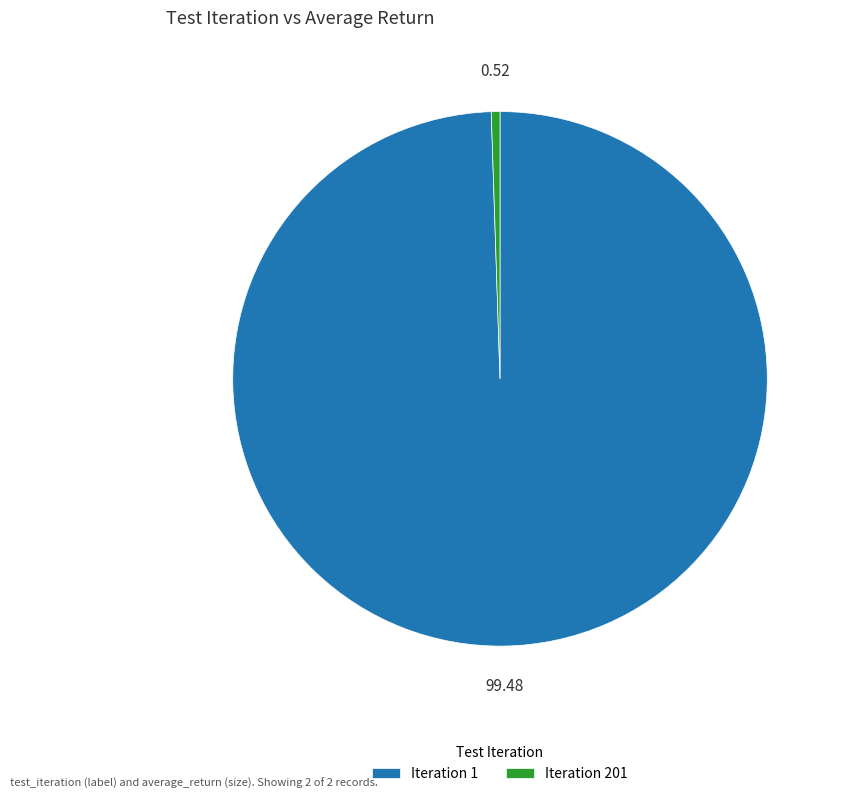

How many segments does this pie chart have?

2